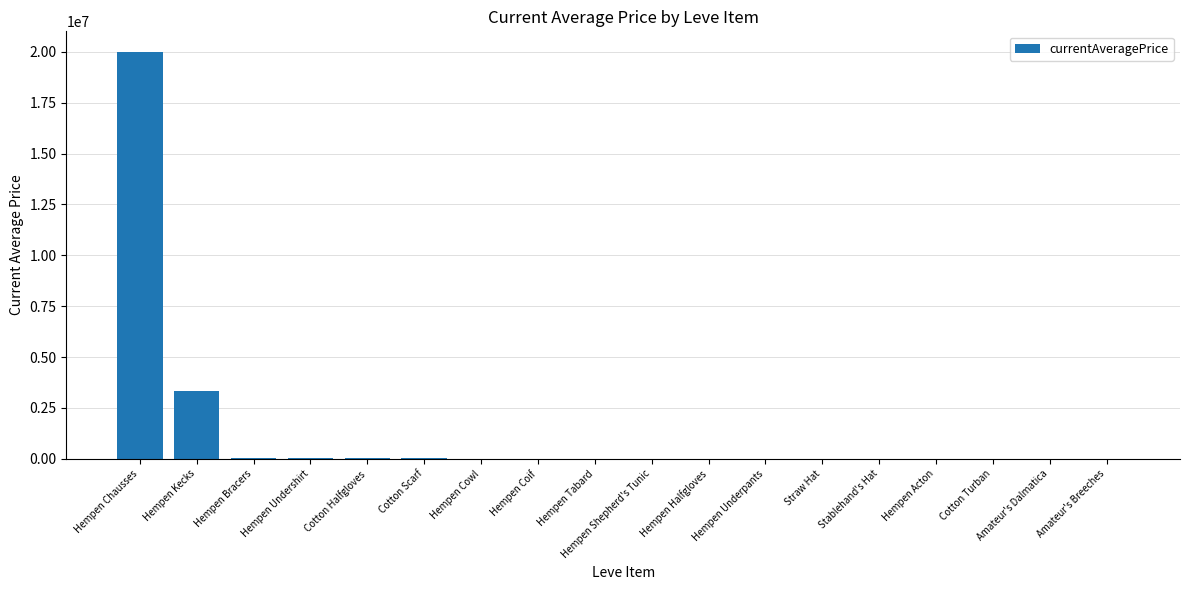

The value at Cotton Turban is -10108182.9. True or false?

False